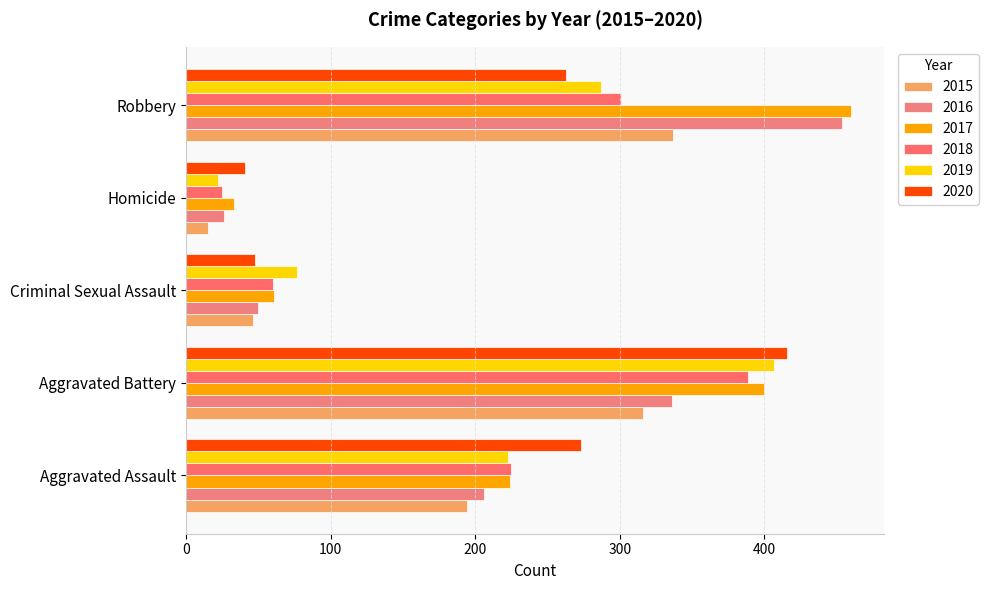

What is the total value across all series at Homicide?

162